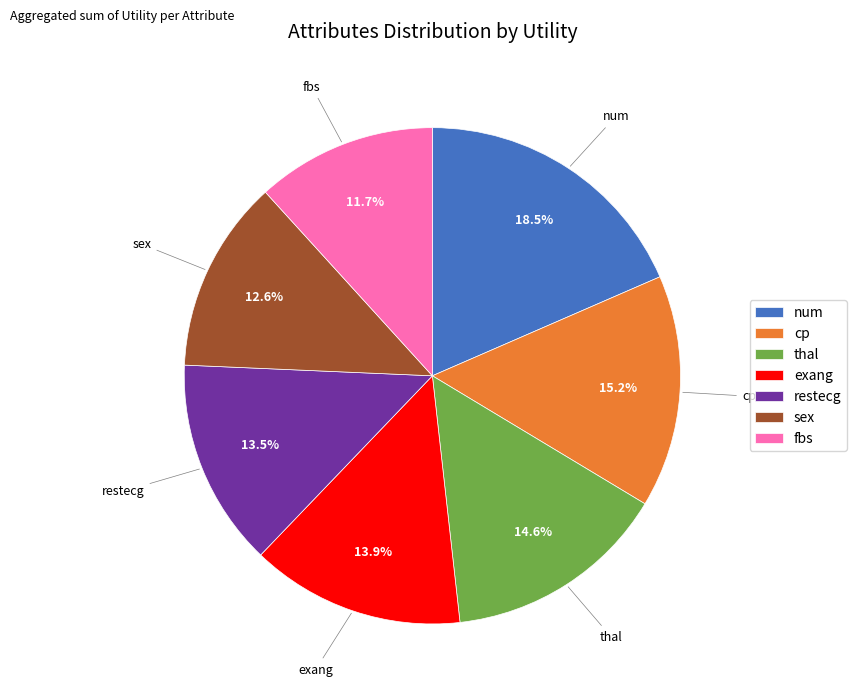

What is the largest slice in the pie chart?

num